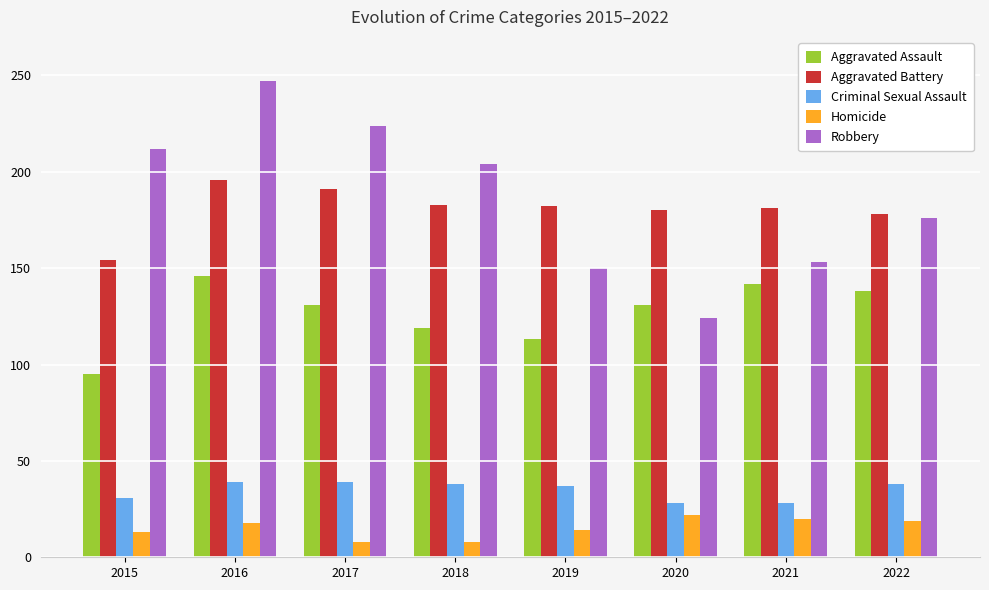

At which label is Robbery closest to 185?

2022